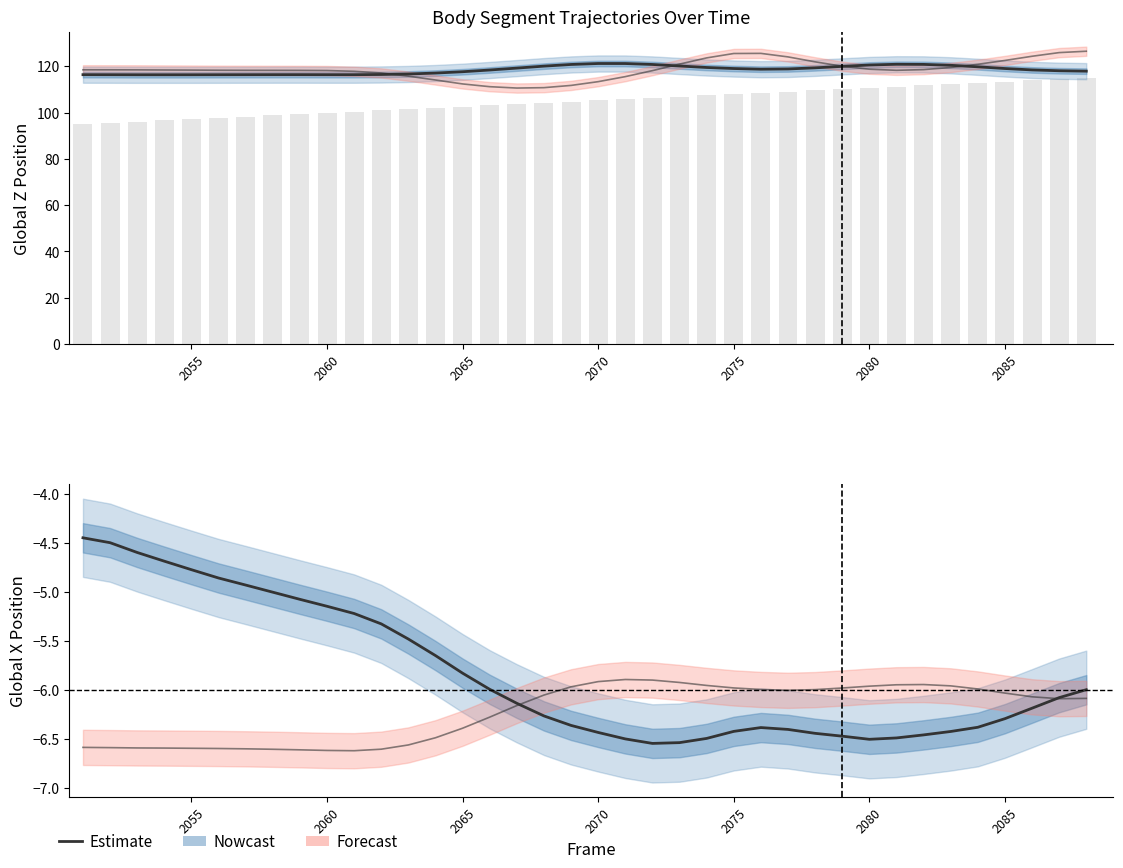

What is the sum of all rForearmBend Z values?

4501.0